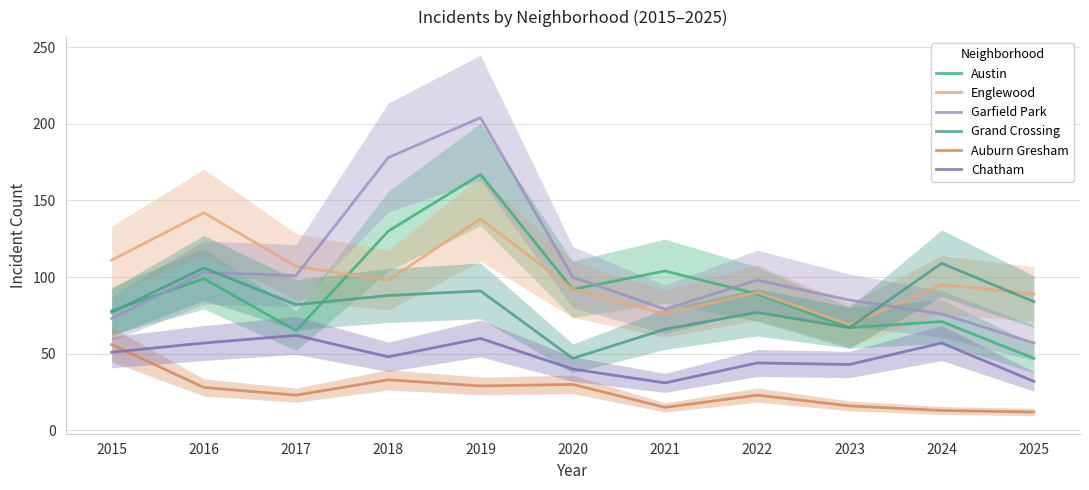

What is the value of the Grand Crossing point at the 6th from the left?

47